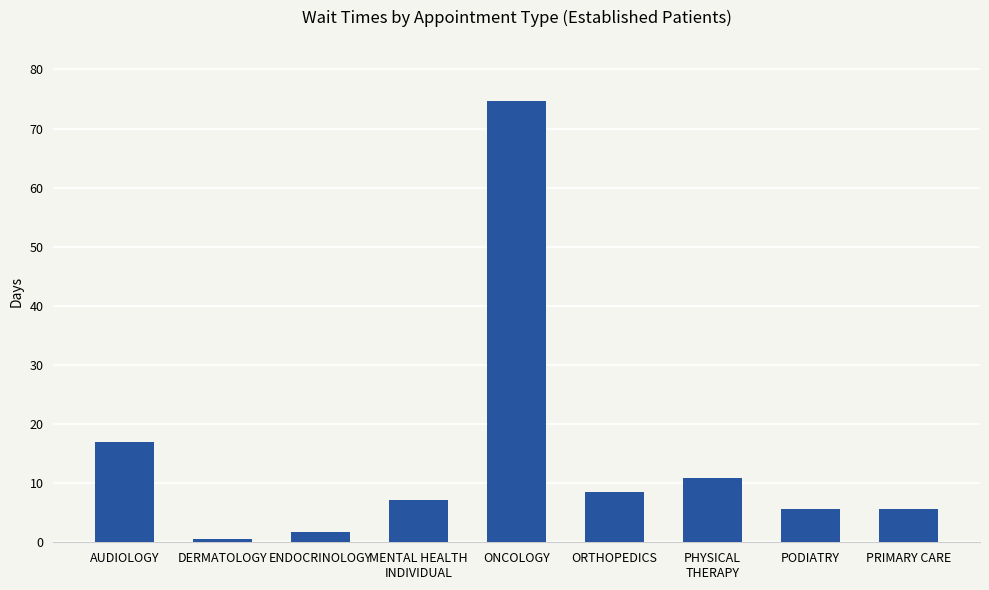

The value at ONCOLOGY is 74.7. True or false?

True